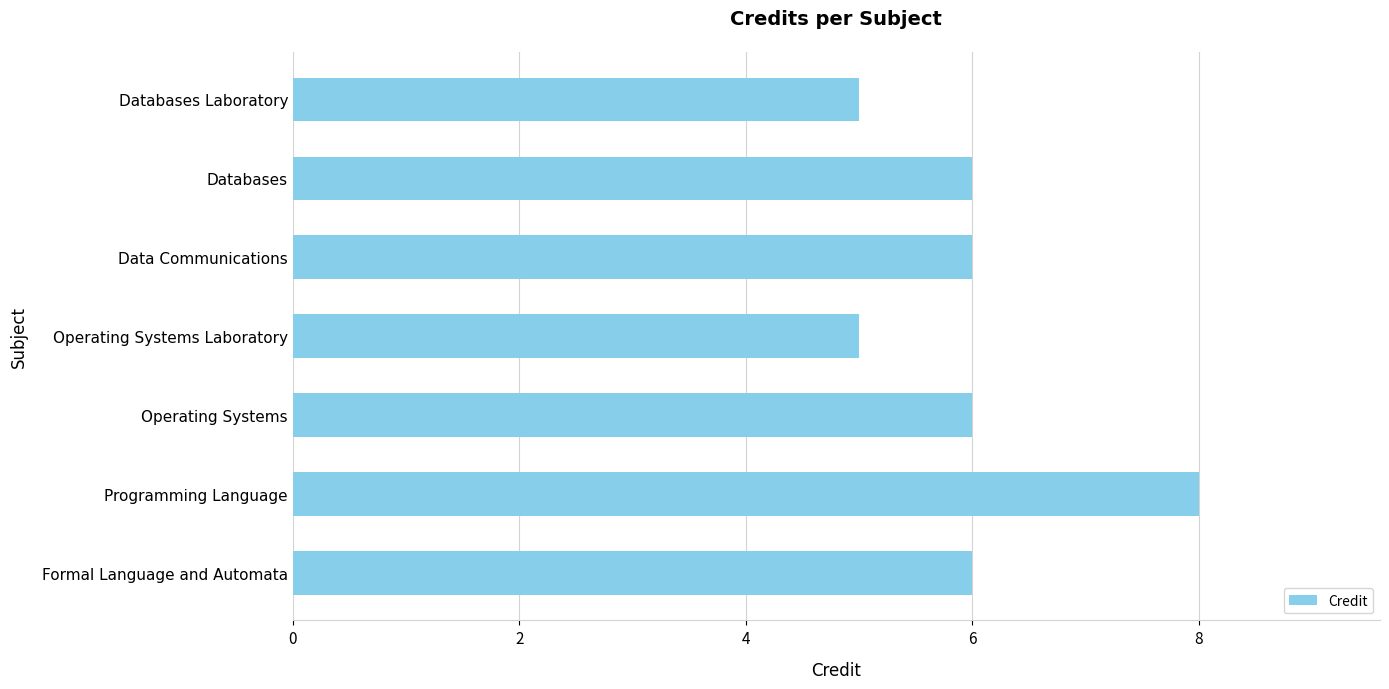

Read the value at Programming Language.

8